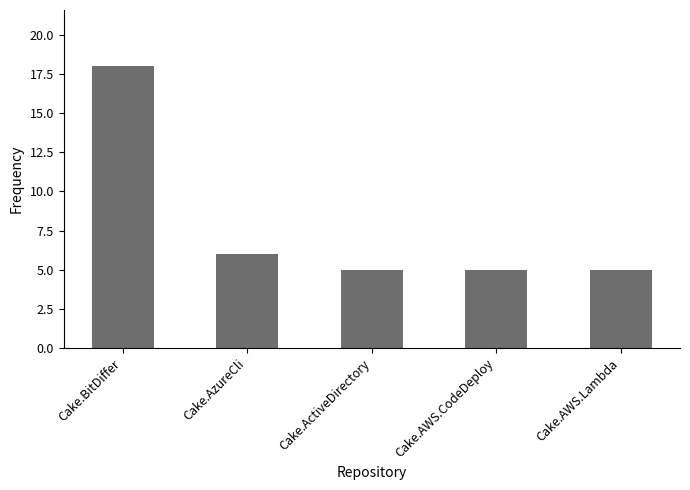

Which category has the highest value across all series?

Cake.BitDiffer